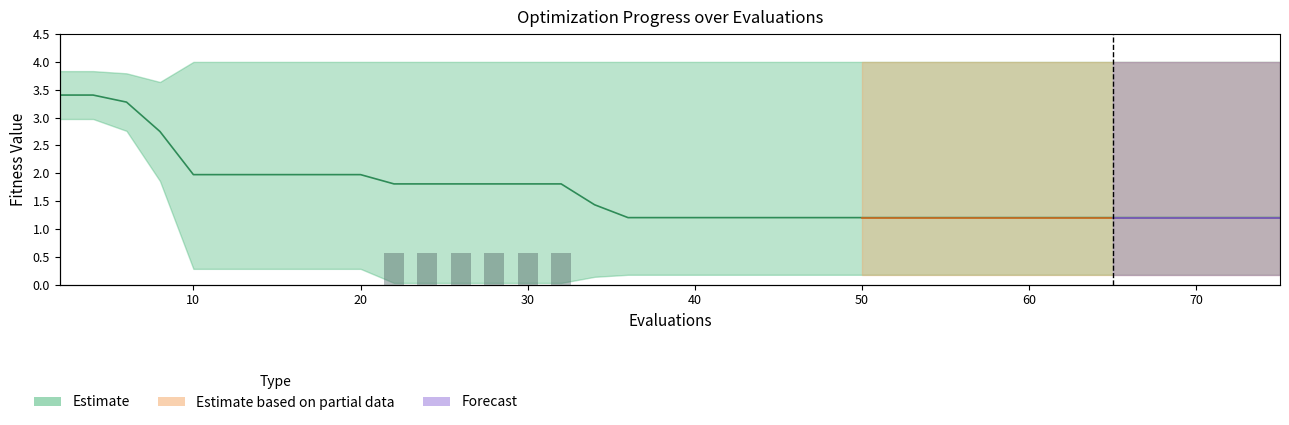

What is the sum of all values?

6